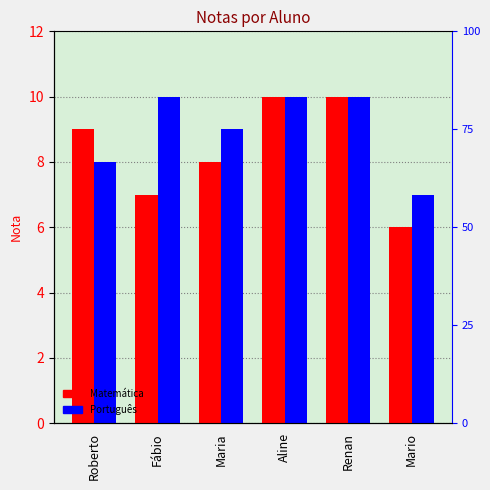

True or false: Português has a value of 10 at Renan.

True